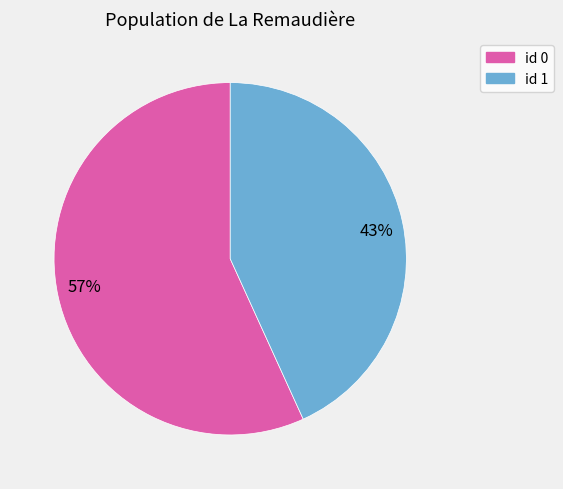

To the nearest percent, what is the difference between the largest and smallest slice percentages?

14%